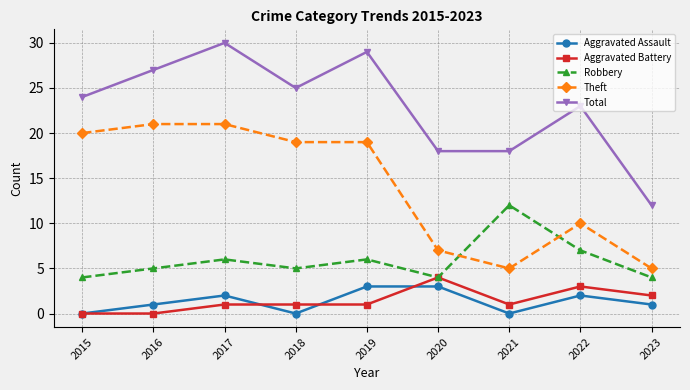

At how many categories does at least one series exceed 15?

8